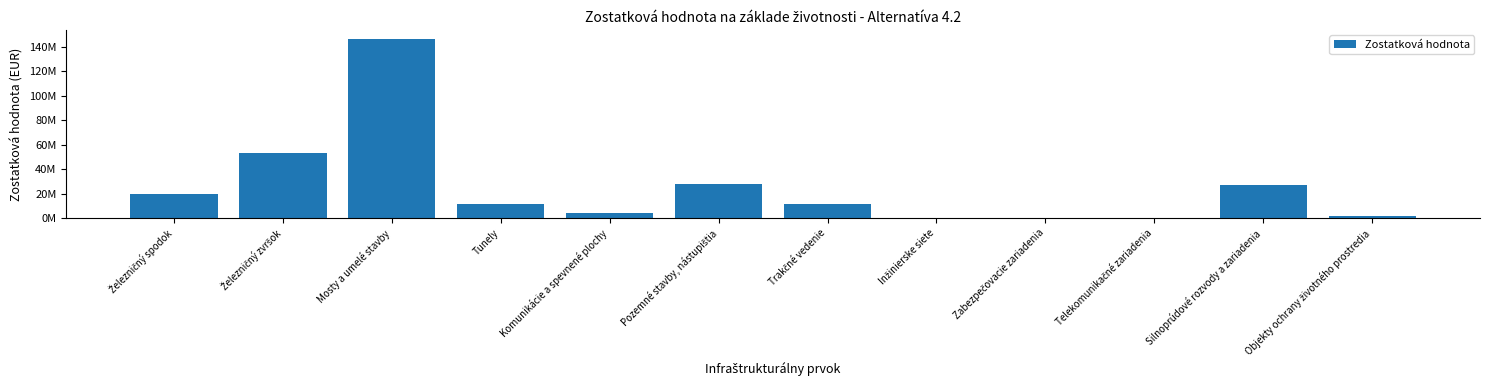

The value at Komunikácie a spevnené plochy is 3994437.5. True or false?

True